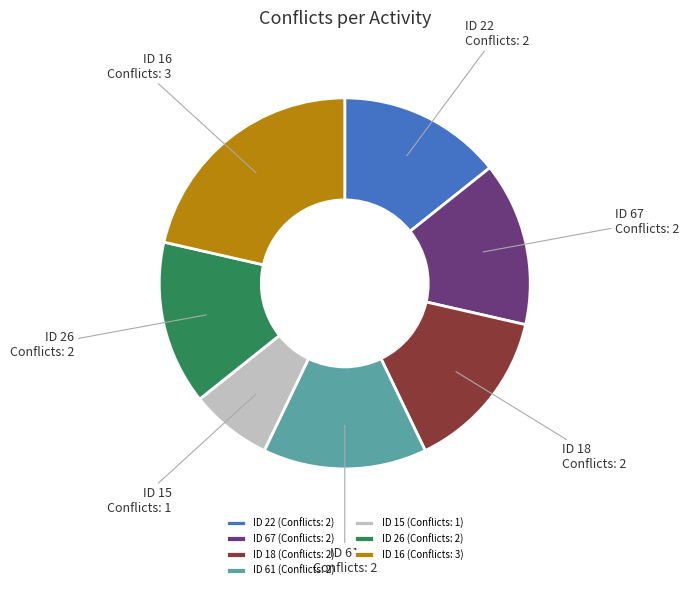

Which has a higher value, ID 16 (Conflicts: 3) or ID 61 (Conflicts: 2)?

ID 16 (Conflicts: 3)